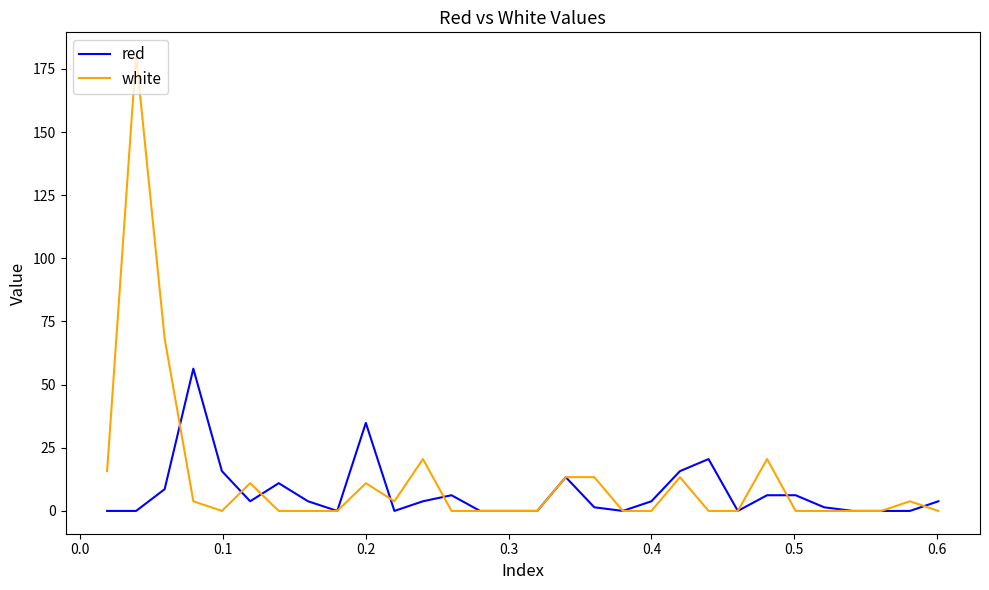

List the series in order of their peak value, lowest first.

red, white